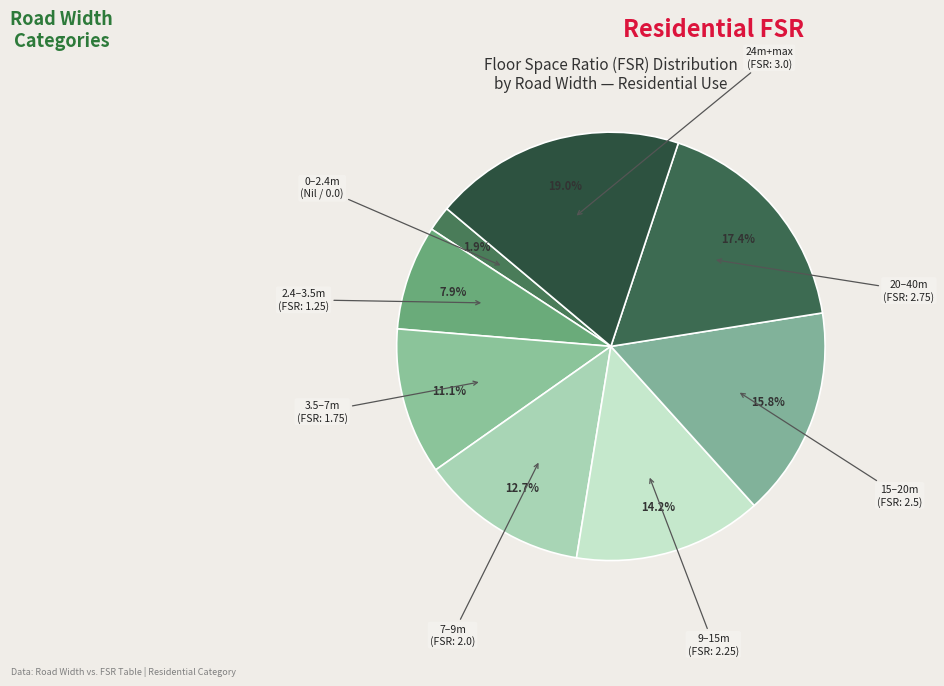

Rank the categories by value from lowest to highest.

0-2.4, 2.4-3.5, 3.5-7, 7-9, 9-15, 15-20, 20-40, 24-max